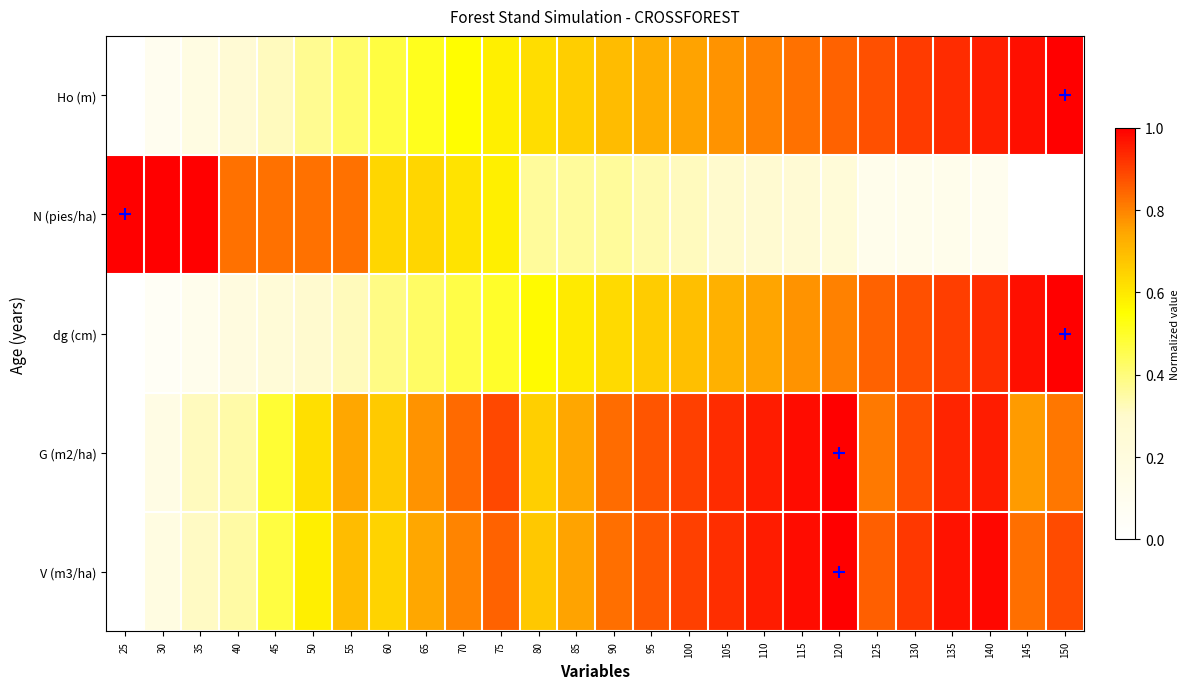

Rank the series by their maximum value, from highest to lowest.

Ho (m), N (pies/ha), dg (cm), G (m2/ha), V (m3/ha)